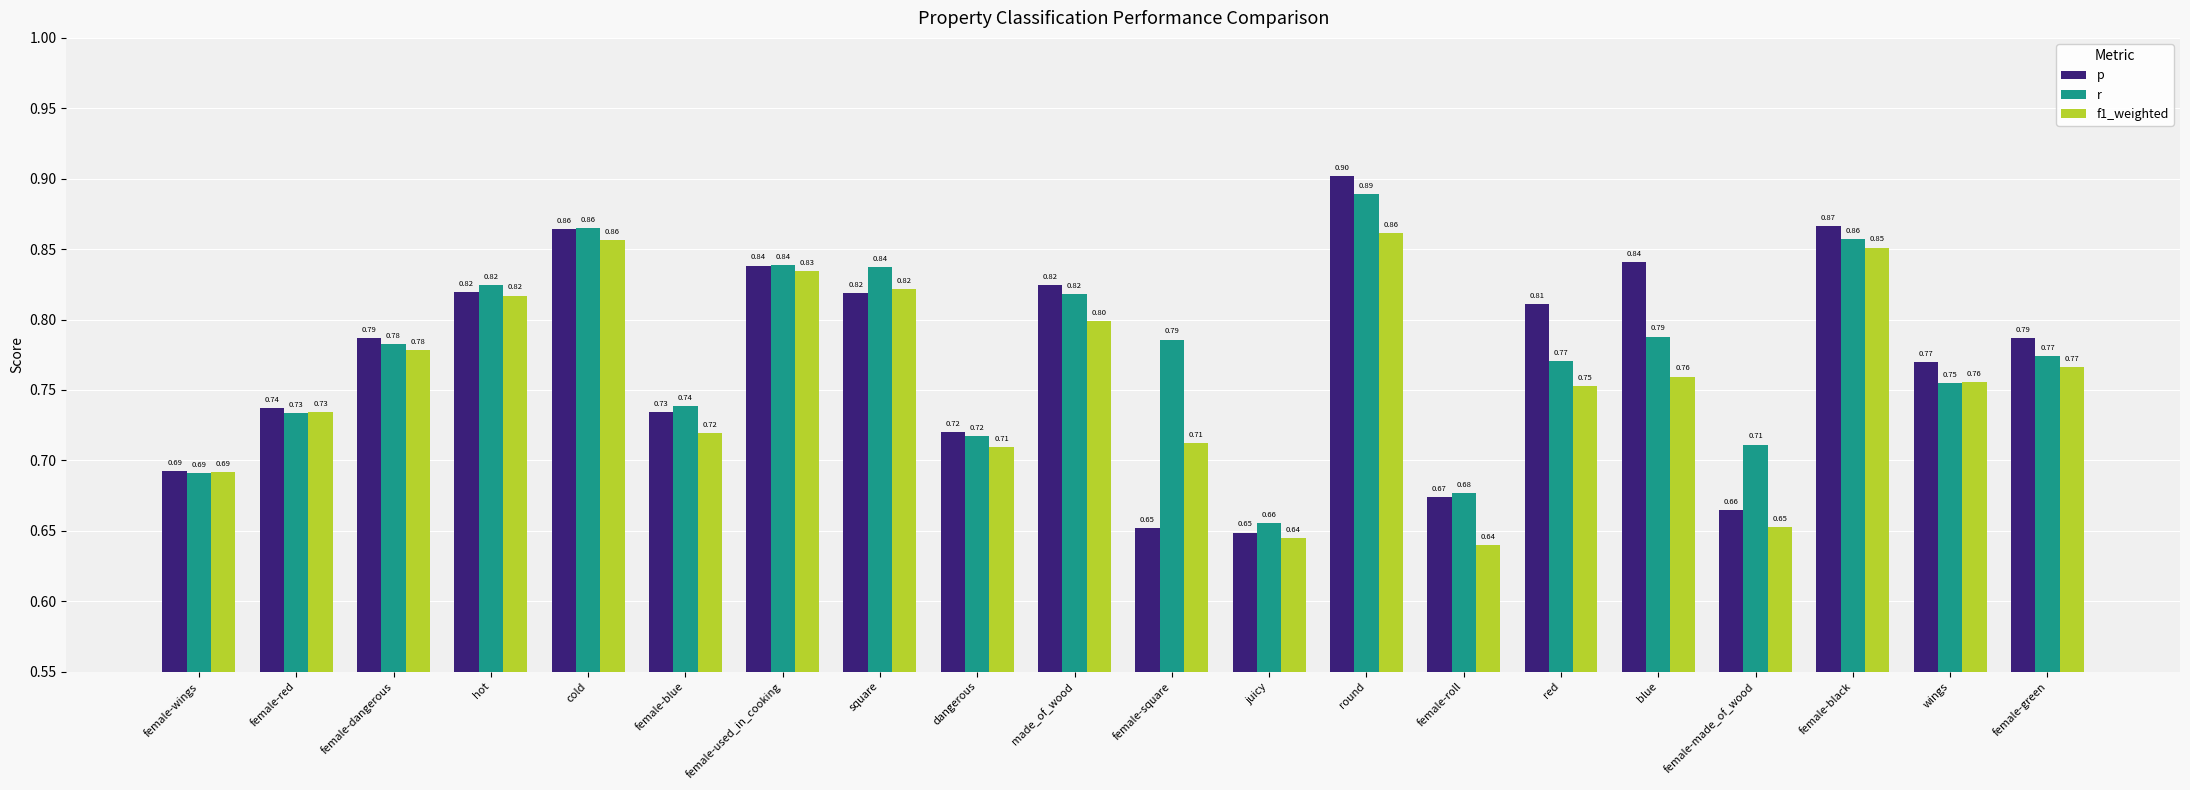

List the series in order of their overall mean, highest first.

r, p, f1_weighted